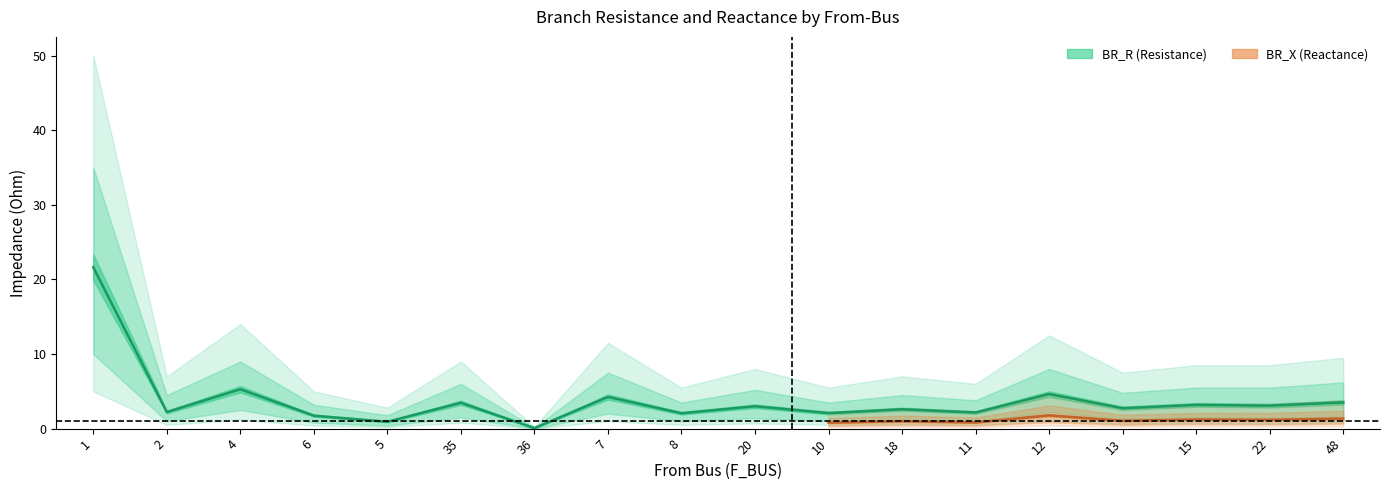

How many data points are above 3?

9